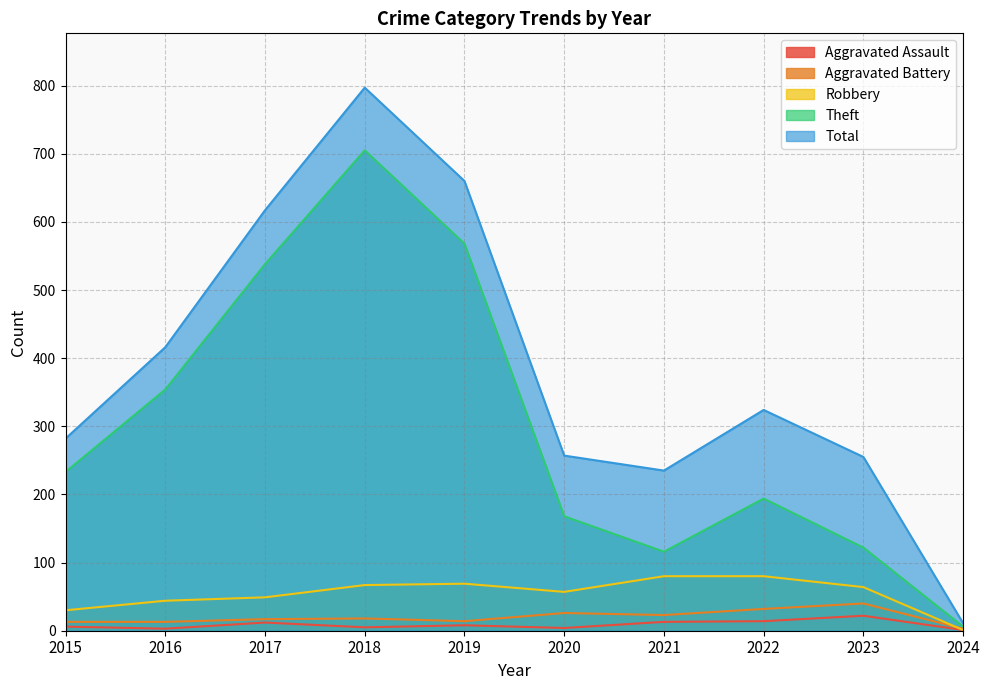

Between 2020 and 2024, which is larger?

2020